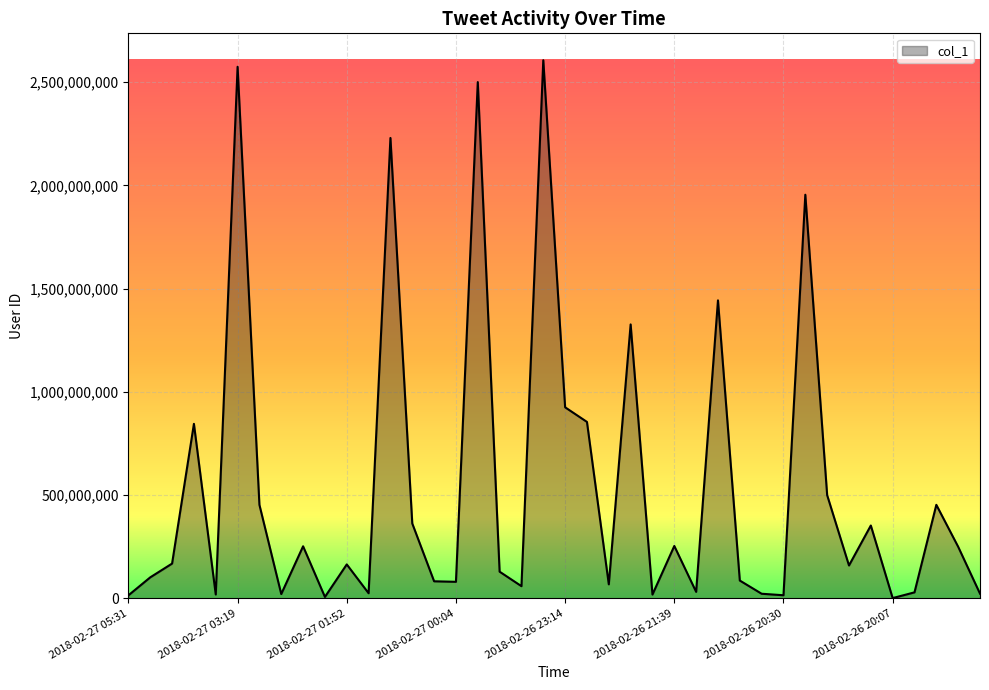

What is the difference between the maximum and minimum values?

2605012819